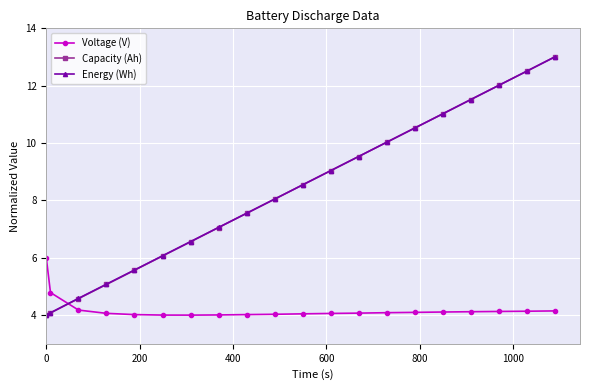

True or false: Voltage (V) and Energy (Wh) cross at least once.

True